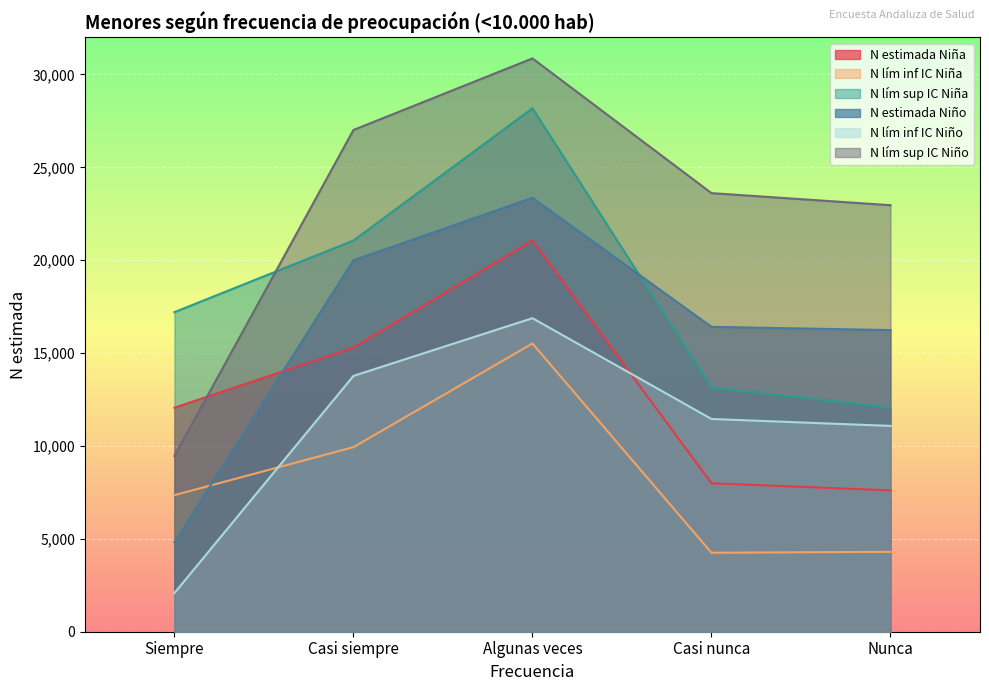

At which category is the sum across all series the highest?

Algunas veces